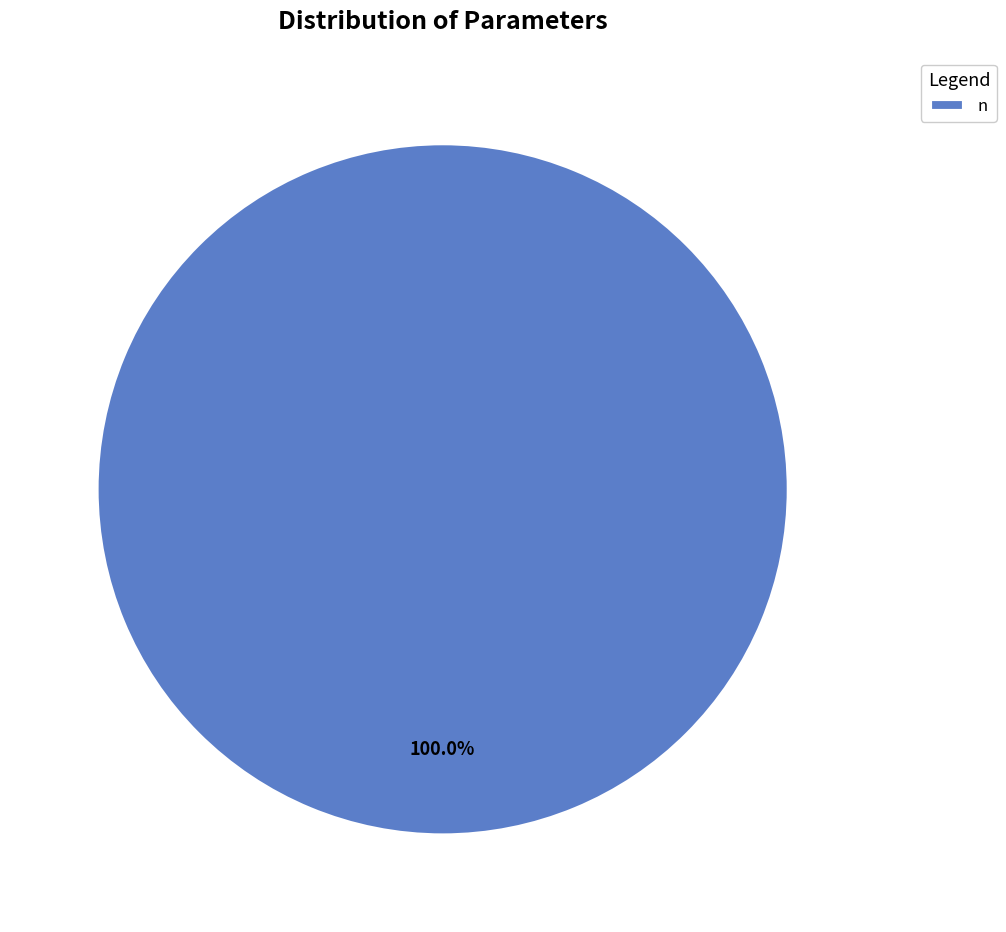

Is there a majority slice in this chart?

Yes